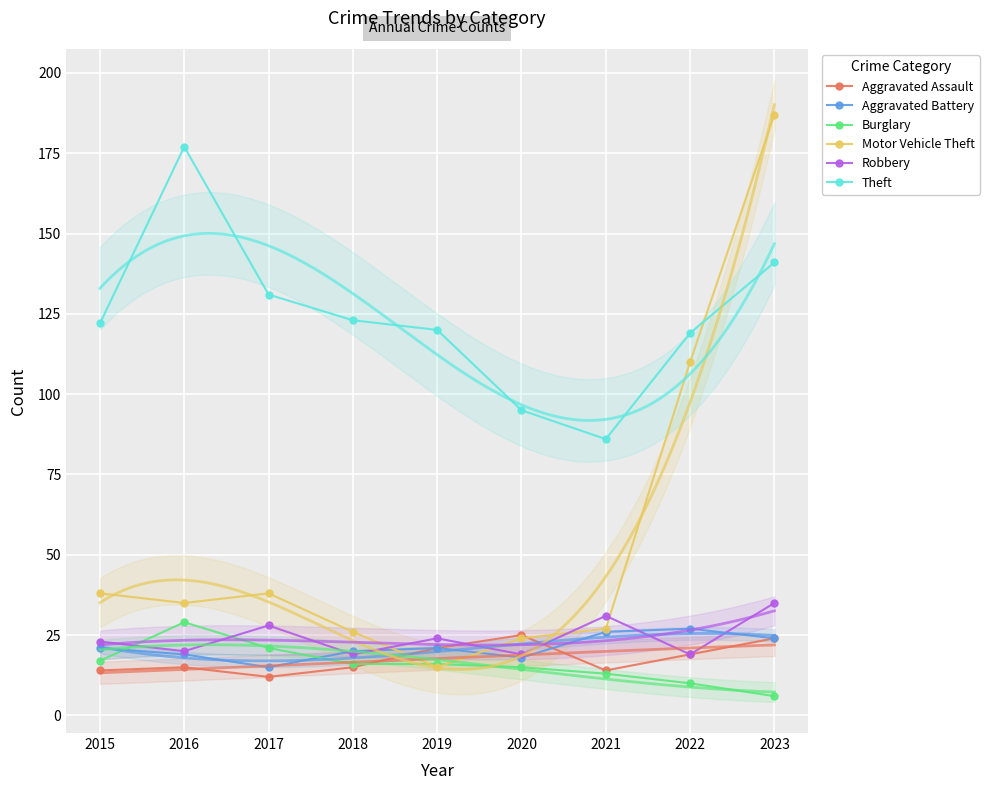

How many series are shown in this chart?

6